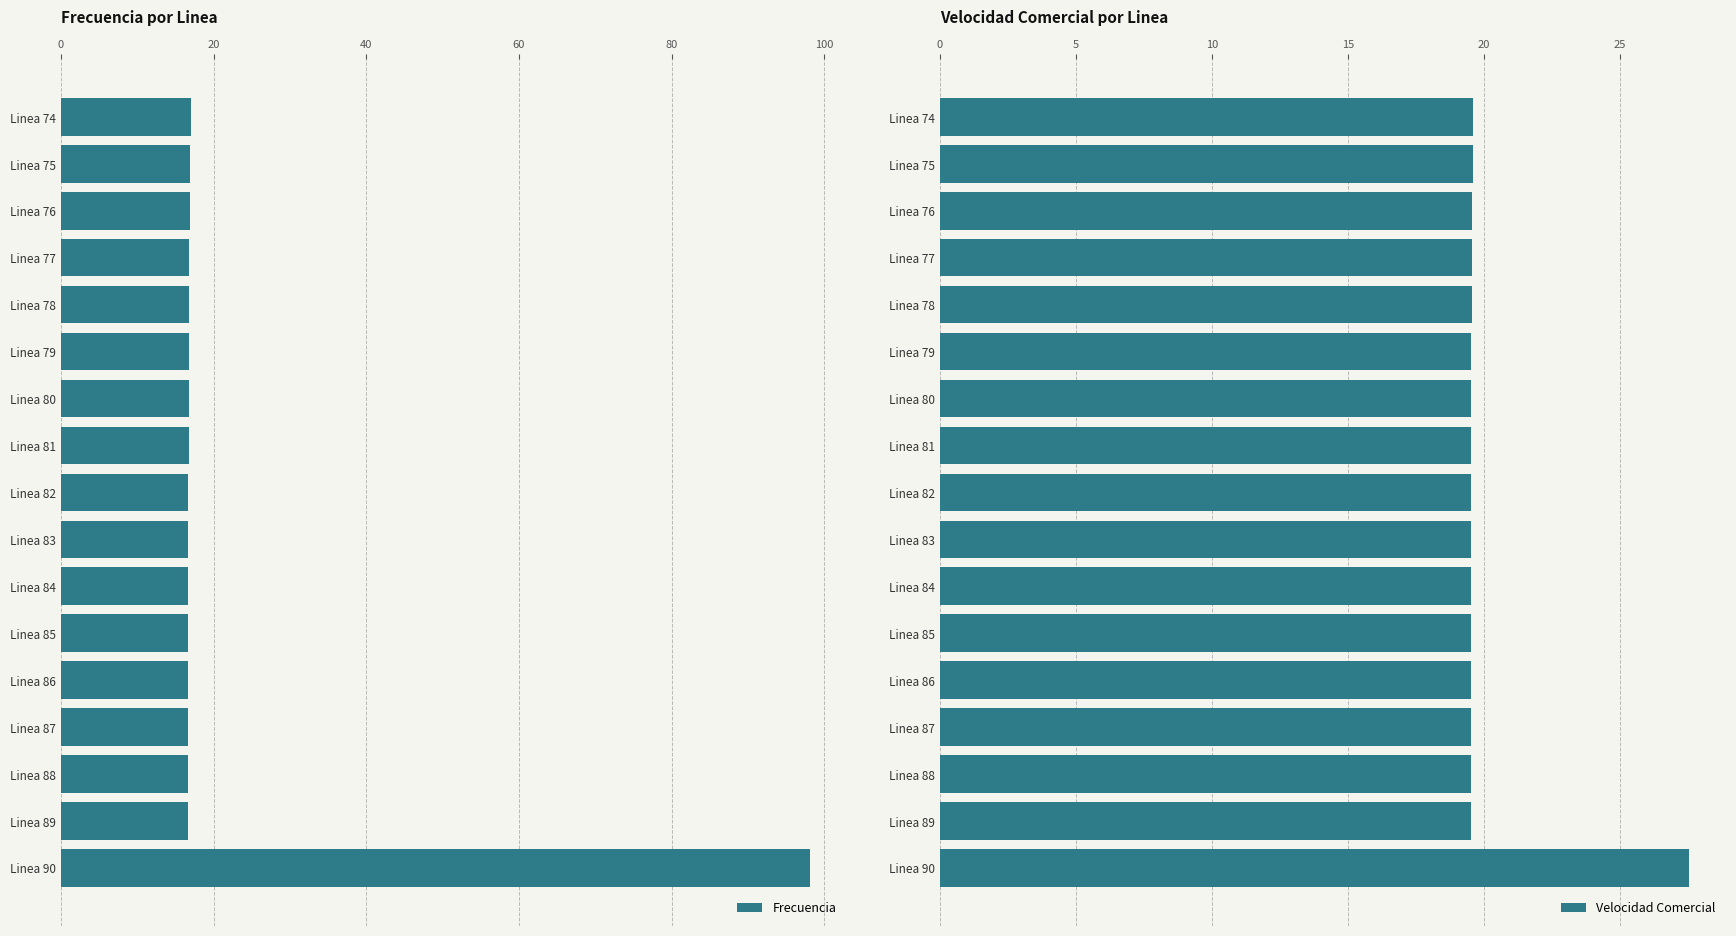

What are all the series names shown in the legend?

Frecuencia, Velocidad Comercial